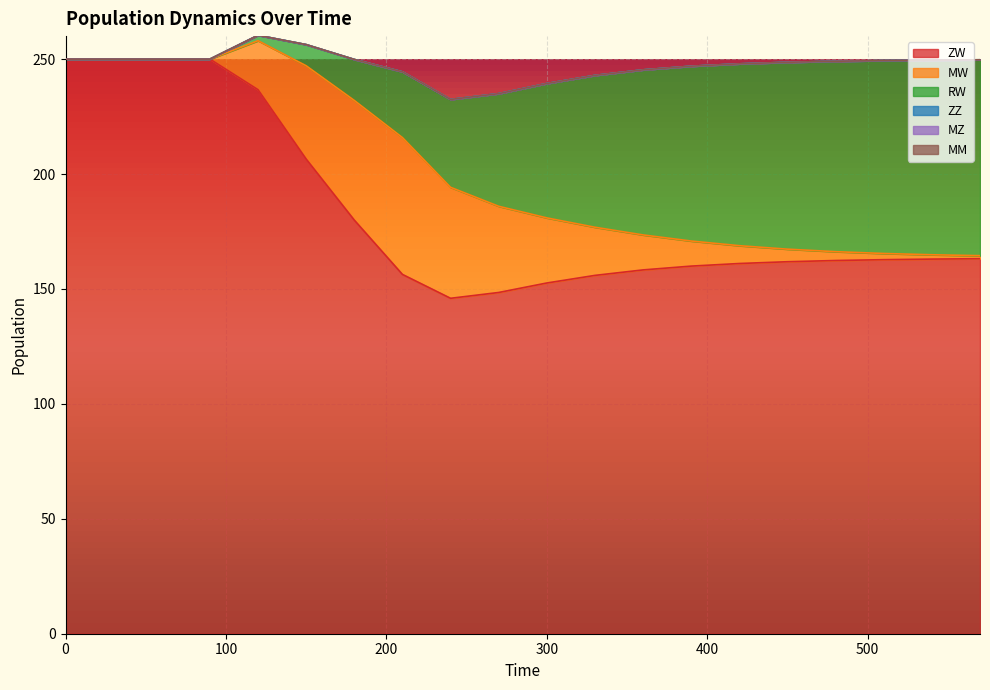

How many positive values does the MW series have?

16